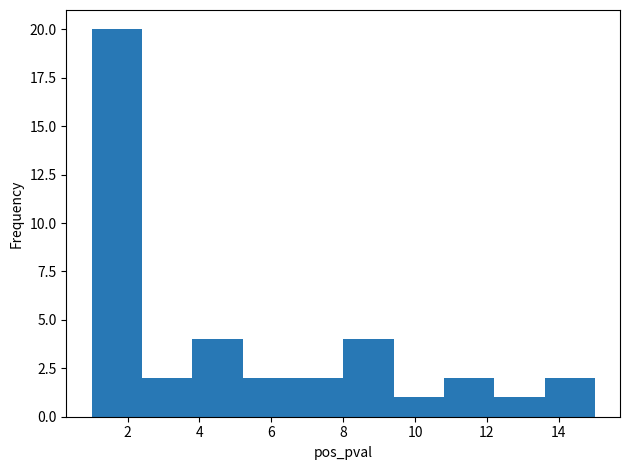

Reading left to right, transcribe this chart: for each bar, give the range it covers on the x-axis and its height. The values are not printed on the chart, so give them approximately, as read against the axis.

1.0 to 2.4: 20
2.4 to 3.8: 2
3.8 to 5.2: 4
5.2 to 6.6: 2
6.6 to 8.0: 2
8.0 to 9.4: 4
9.4 to 10.8: 1
10.8 to 12.2: 2
12.2 to 13.6: 1
13.6 to 15.0: 2